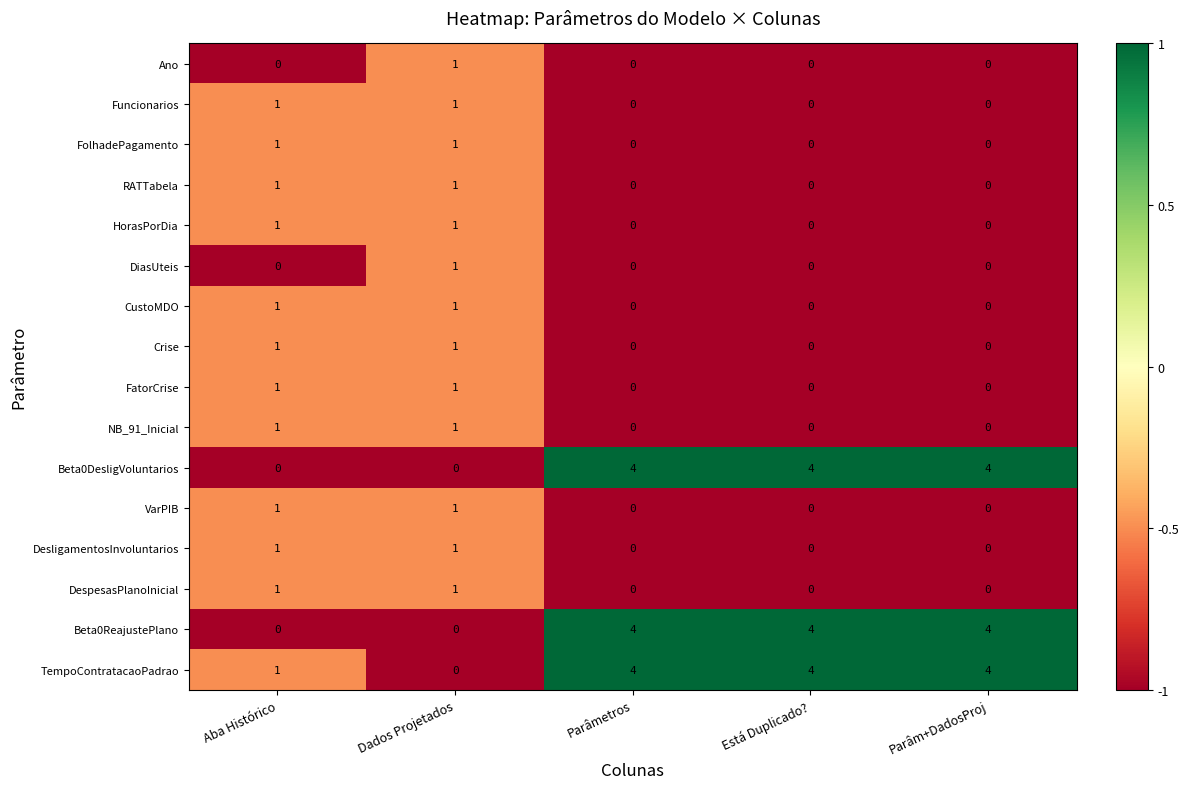

How many RATTabela values are between 0 and 1?

5